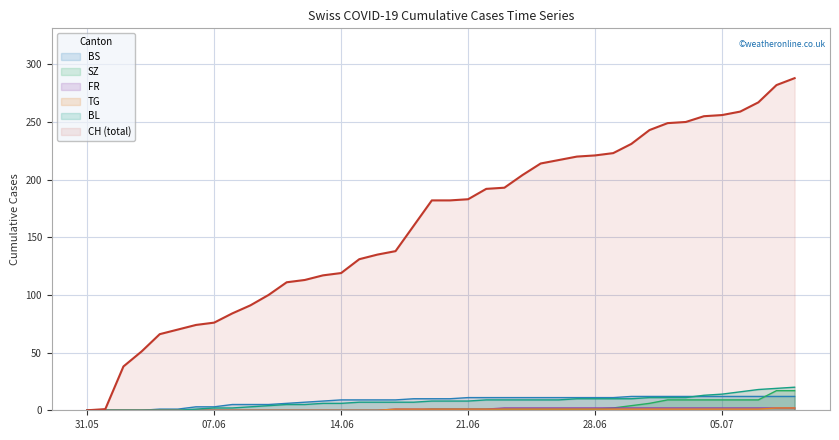

True or false: FR has a value of 0 at 2020-06-12.

True